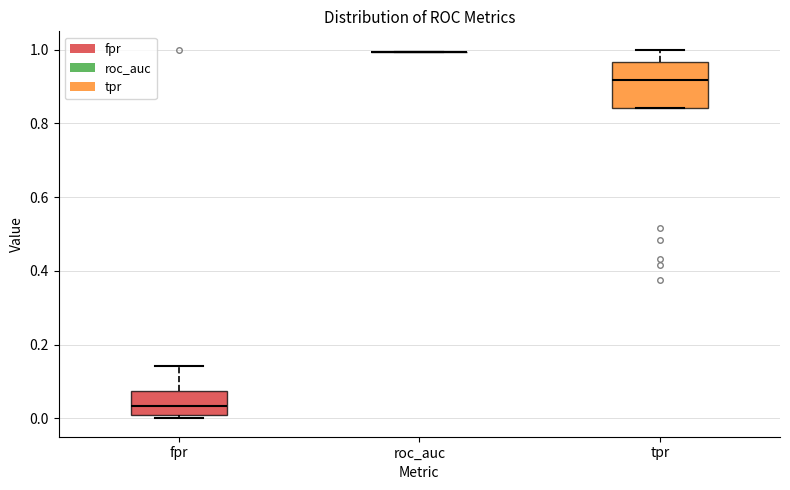

Which box is the tallest, from its lower edge to its upper edge?

tpr